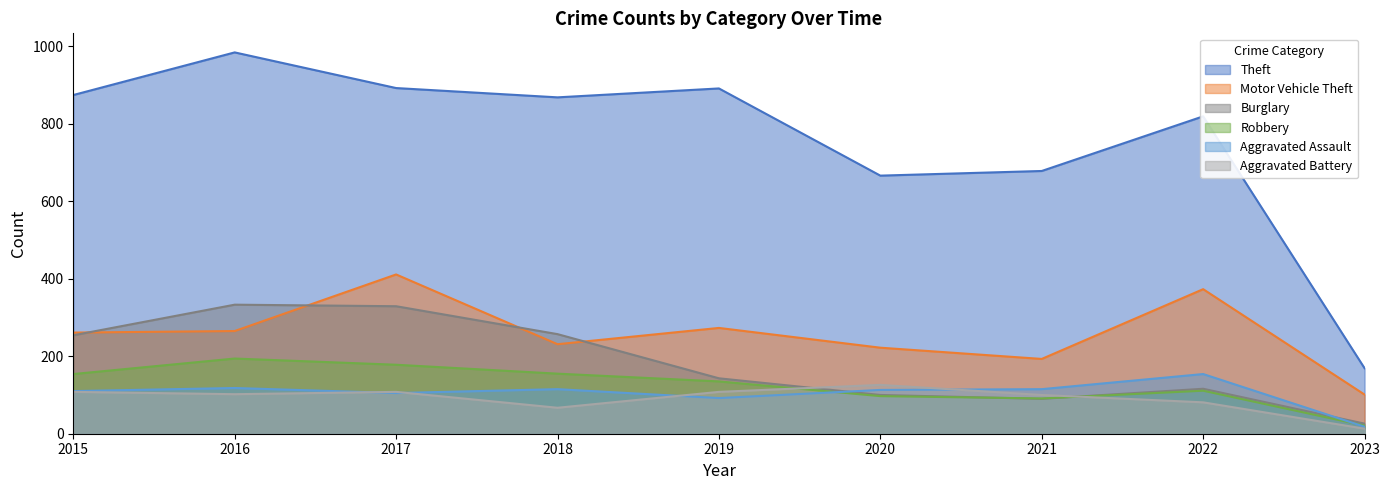

What is the highest value of the Aggravated Battery series?

126